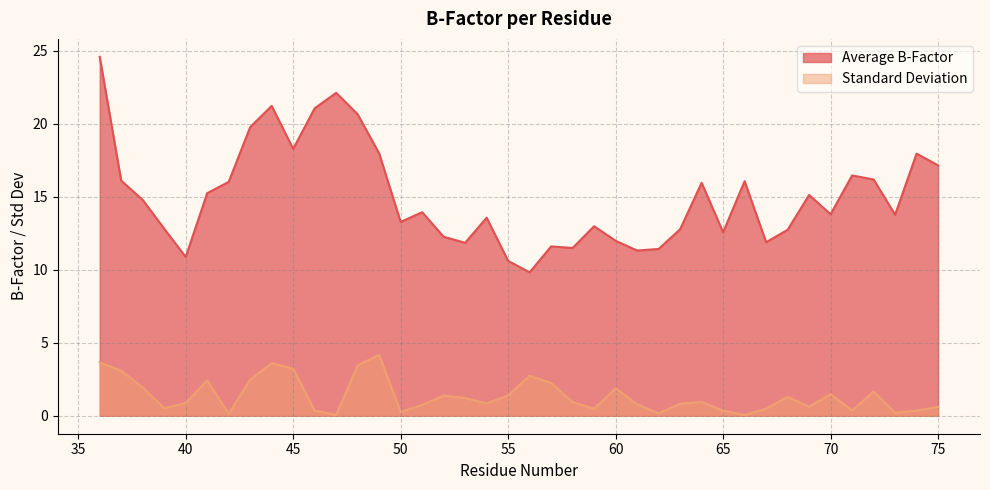

The value of Average B-Factor at 44 is 32.6. True or false?

False